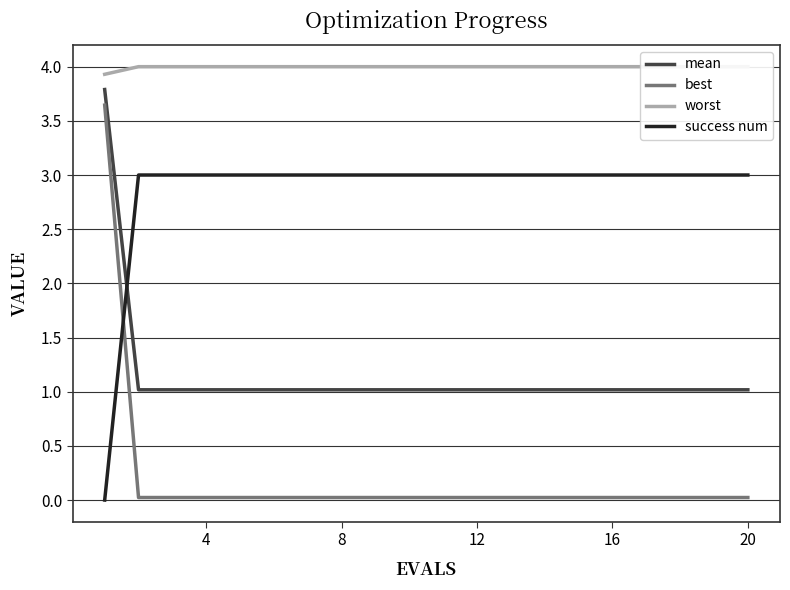

What is the lowest value of the mean series?

1.0